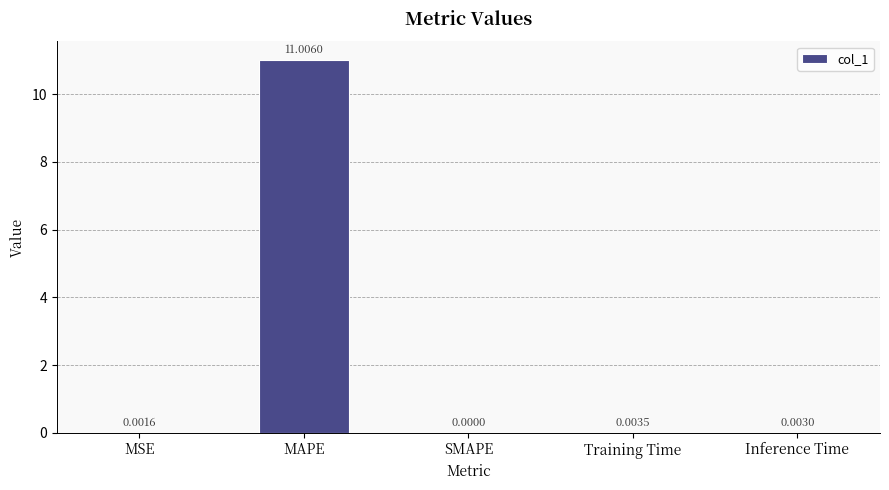

Which category has the highest value across all series?

MAPE